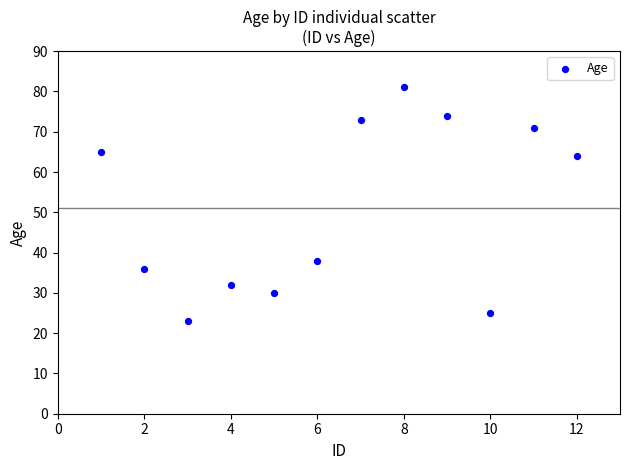

What Y value in the scatter plot is closest to 52?

64